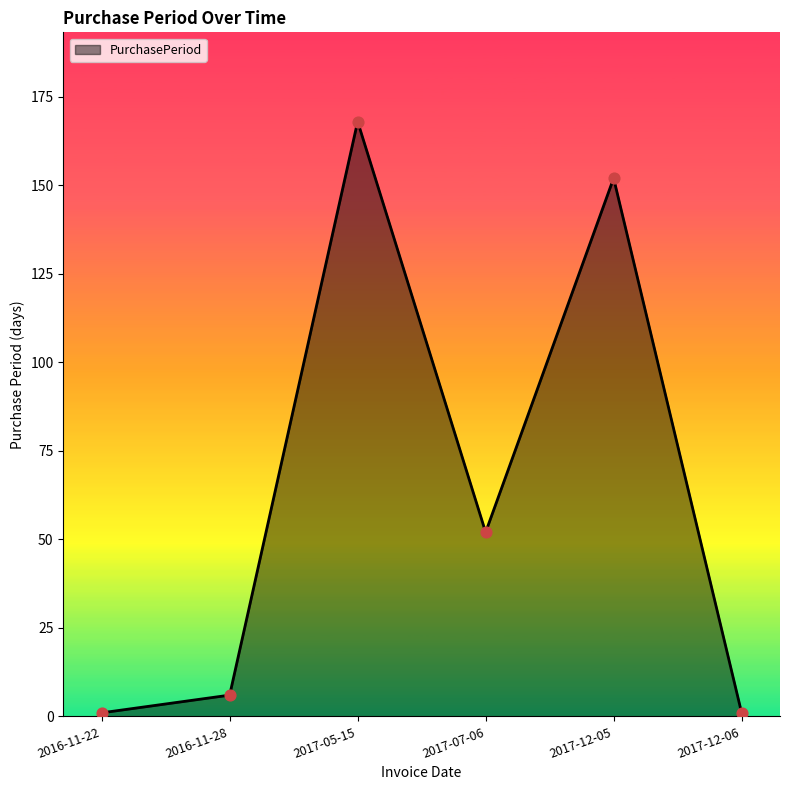

What is the change in value from 2016-11-28 to 2017-12-06?

-5